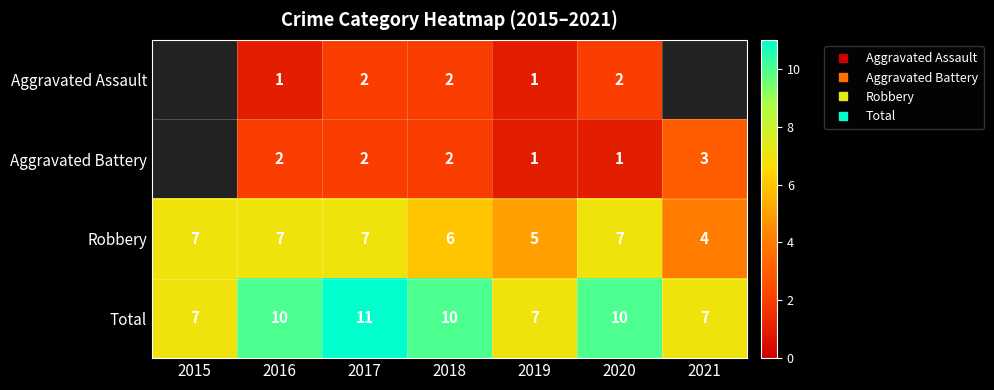

The value of Aggravated Assault at 2018 is 2.0. True or false?

True